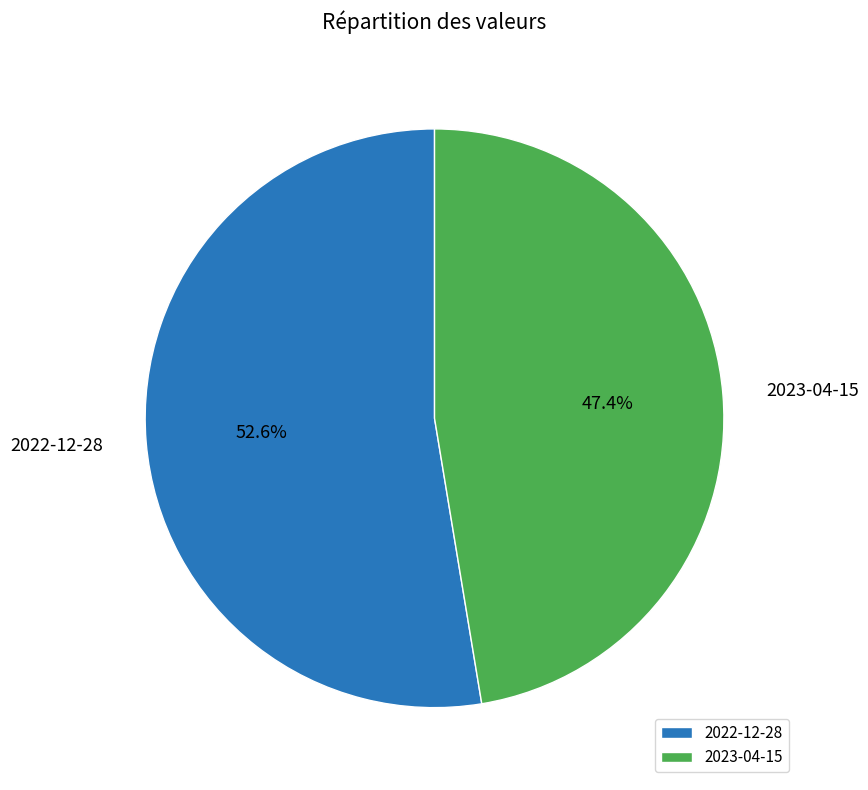

What portion of the pie excludes 2022-12-28?

47.4%